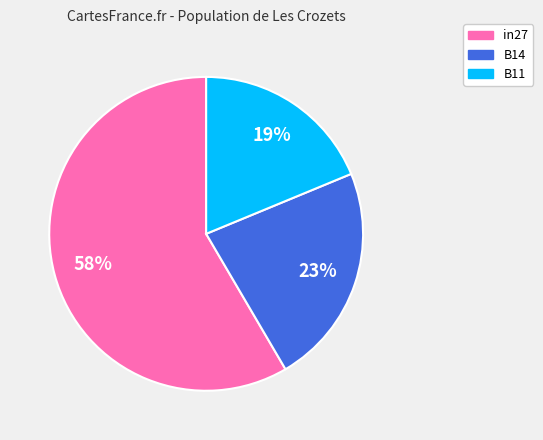

Combined, do B14 and in27 account for over 50%?

Yes